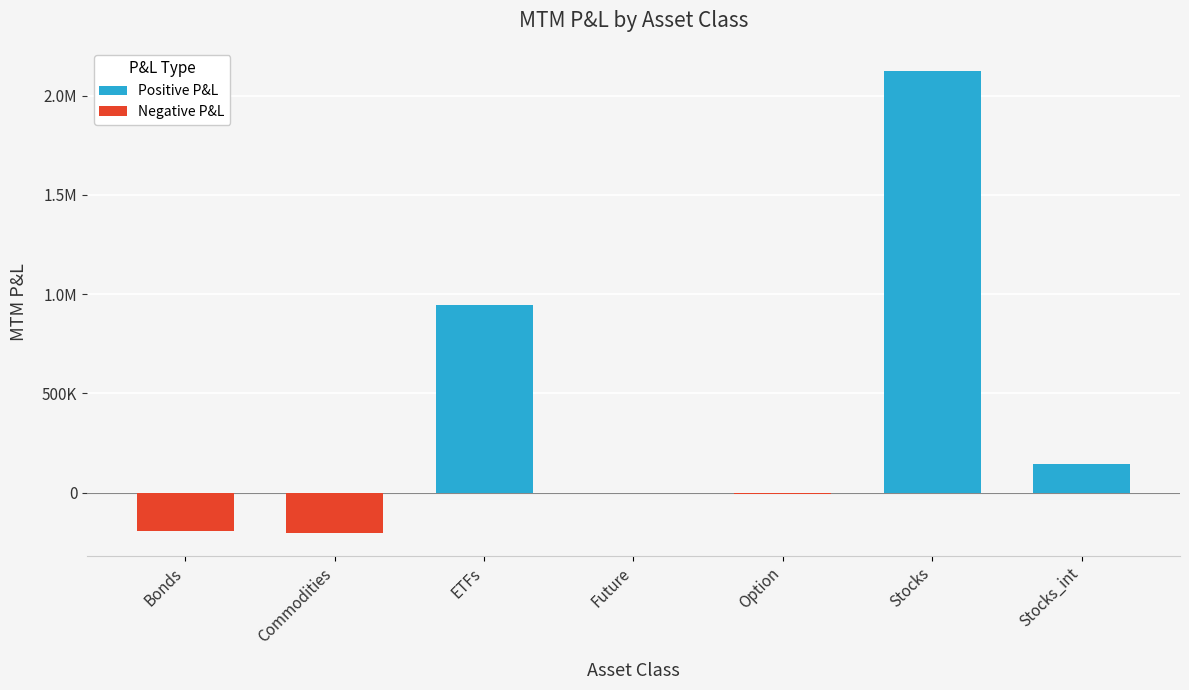

What is the label of the 1st bar from the right?

Stocks_int